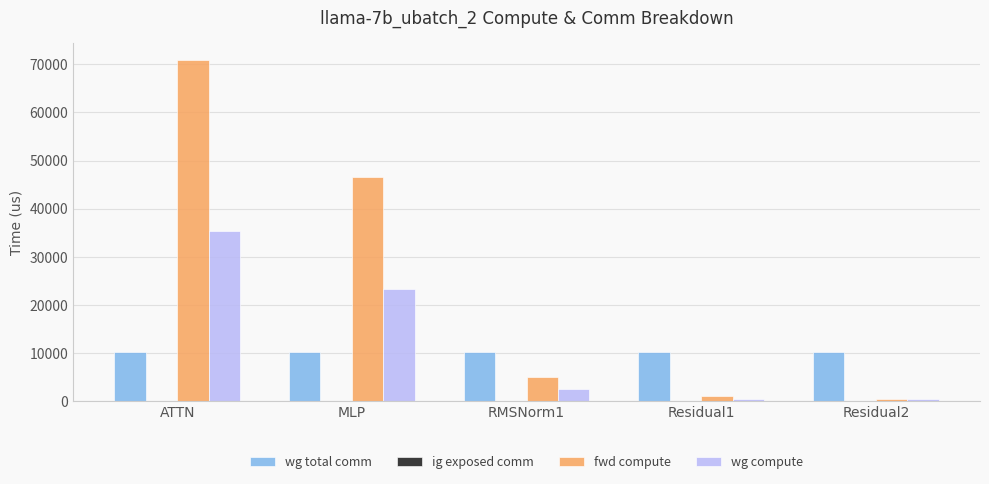

True or false: wg compute has a value of 23253.1 at MLP.

True